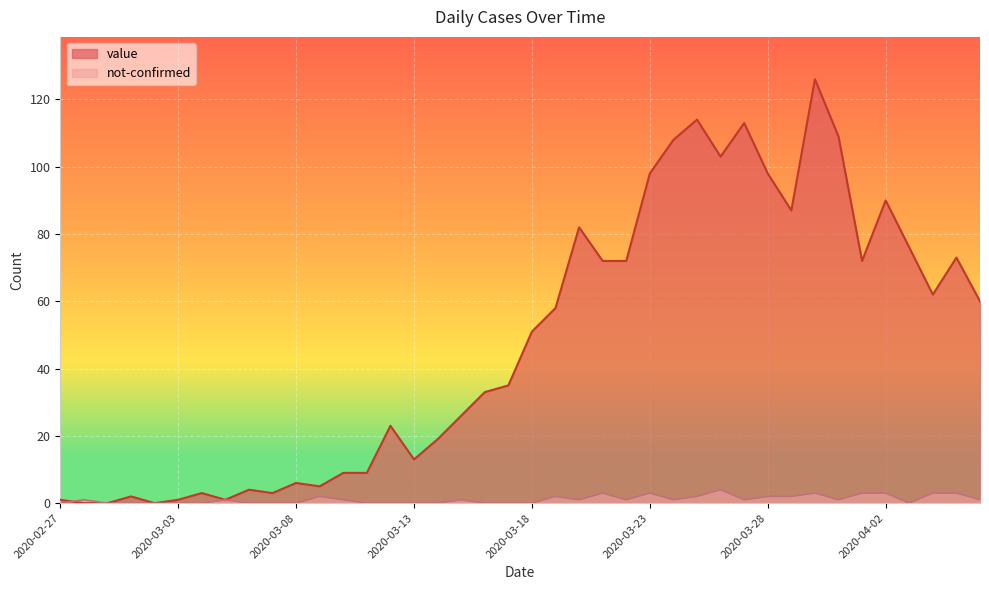

Which series has the largest total across all categories?

value